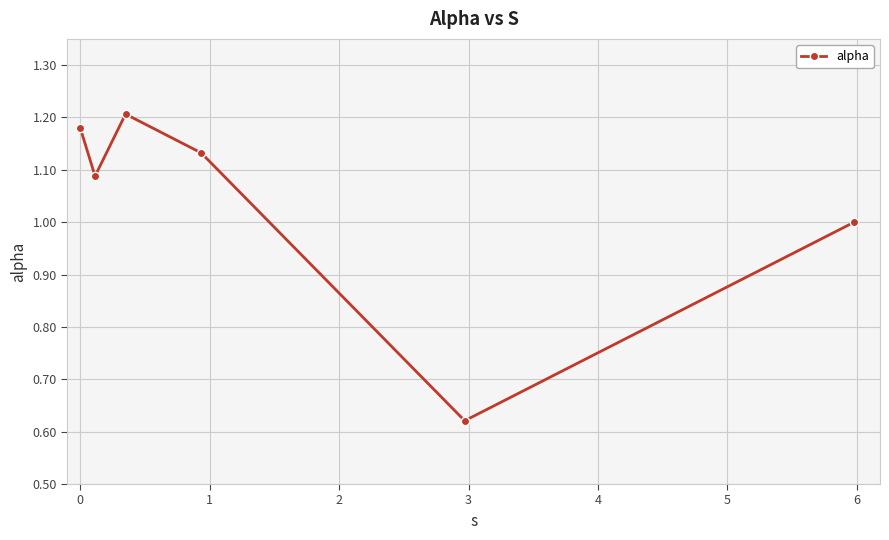

How many interior local valleys (lower than both neighbors) does the data have?

2